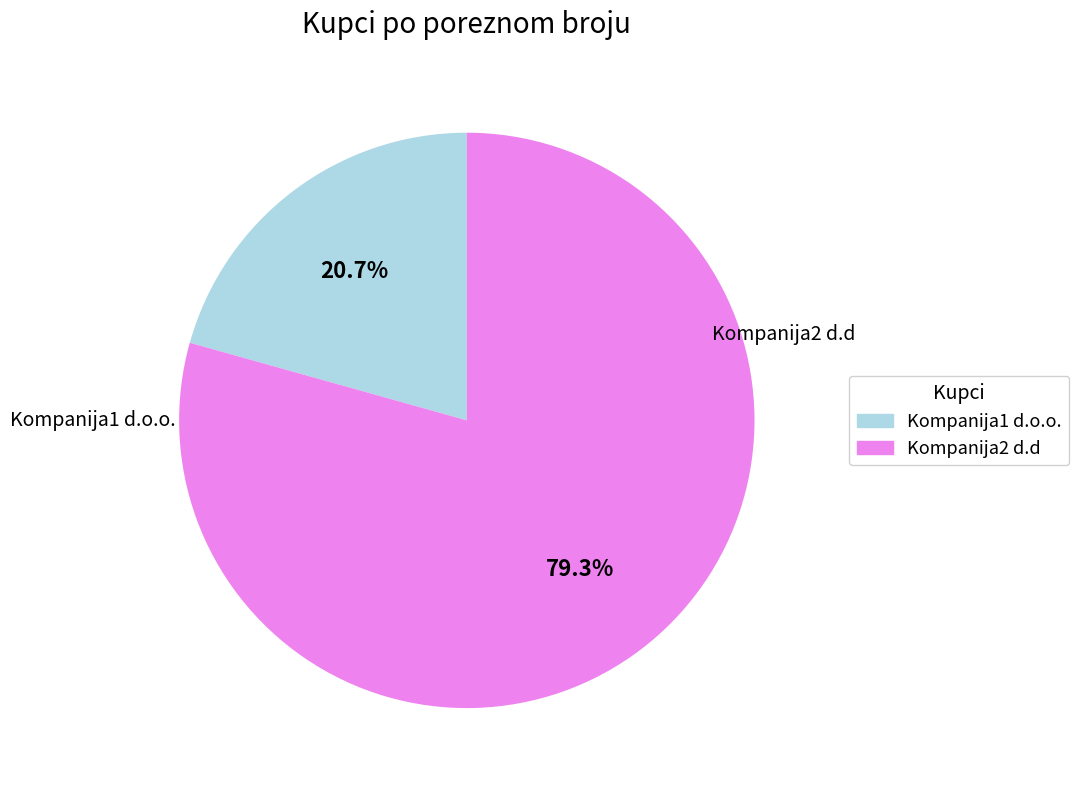

What percentage is the Kompanija2 d.d slice, to the nearest percent?

79%